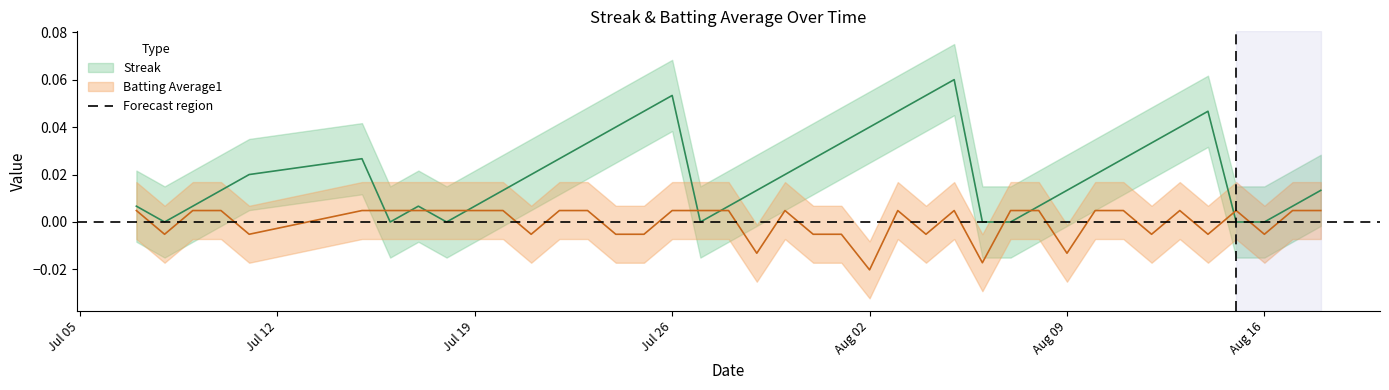

True or false: Streak and Batting Average1 intersect in this chart.

True